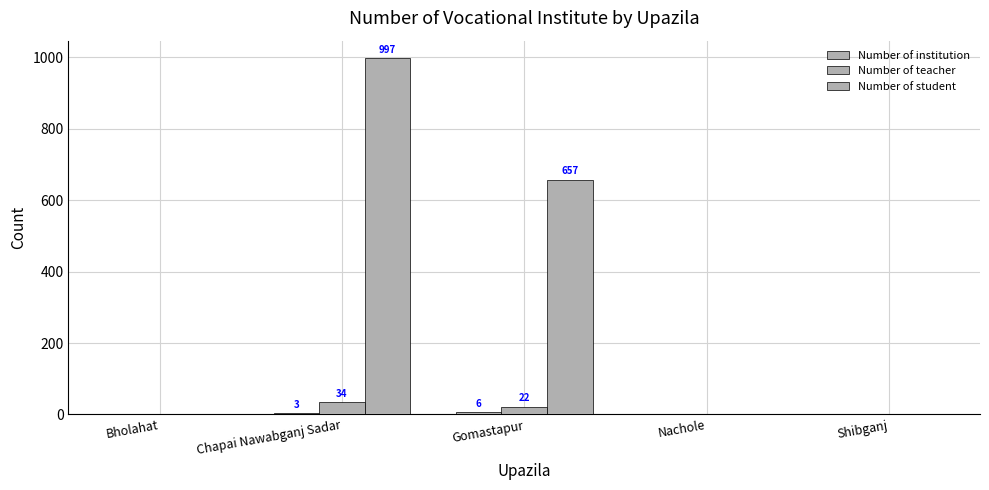

What position from the right is Gomastapur?

3